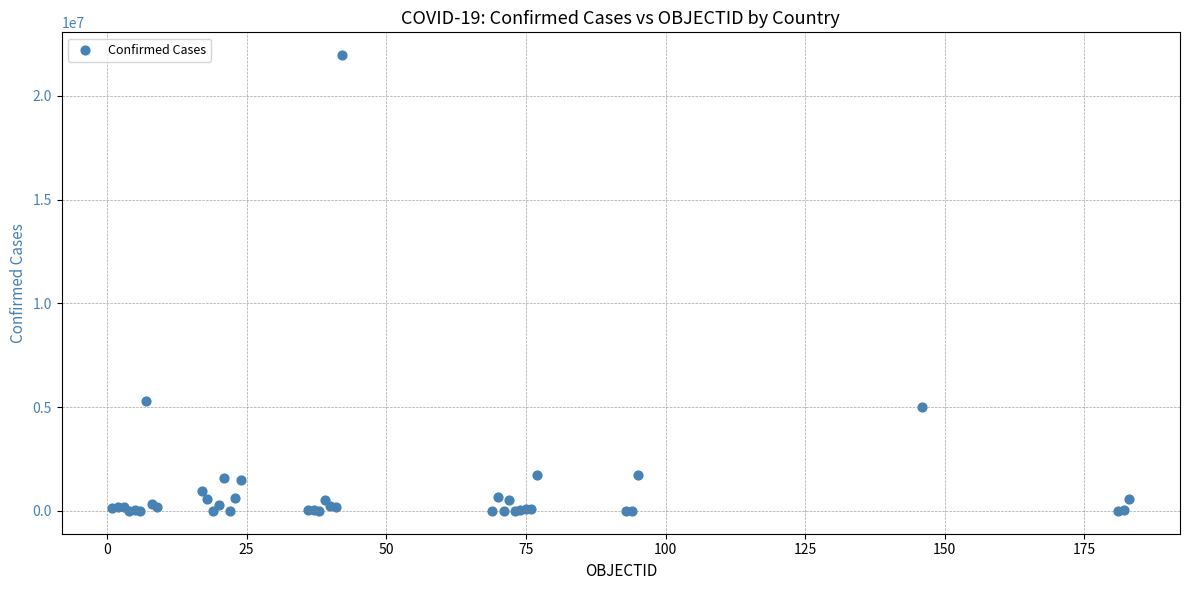

What Y value in the scatter plot is closest to 10978231?

5305151